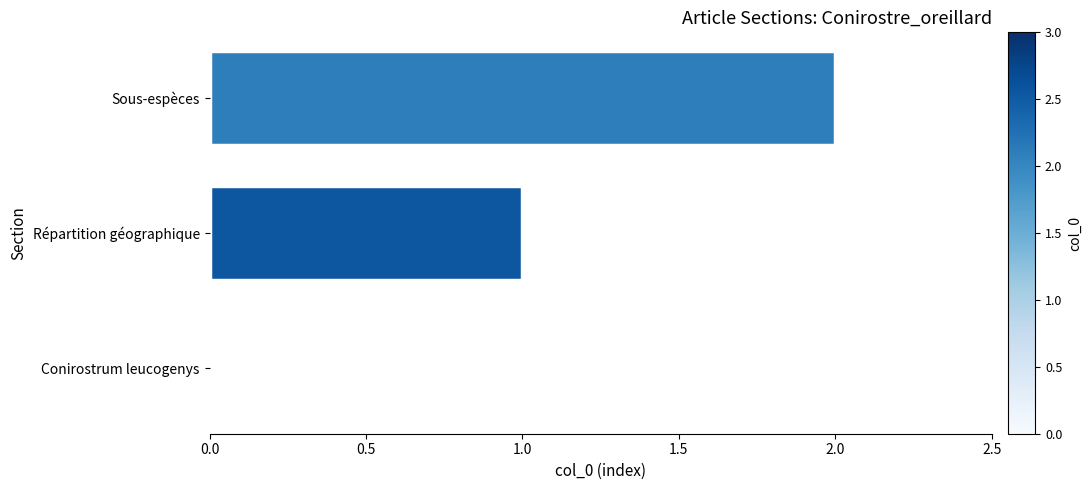

What is the change in value from Répartition géographique to Sous-espèces?

+1